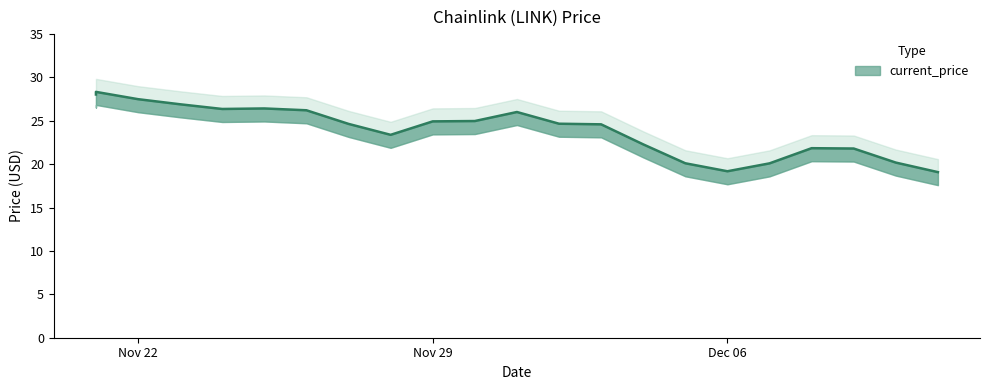

Is it true that the value at 11/21/2021 is 28.3?

True